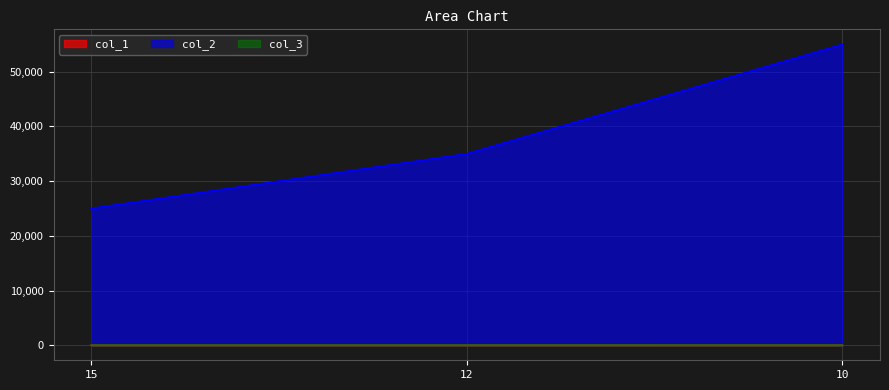

The col_2 series shows 3 at 15. True or false?

False